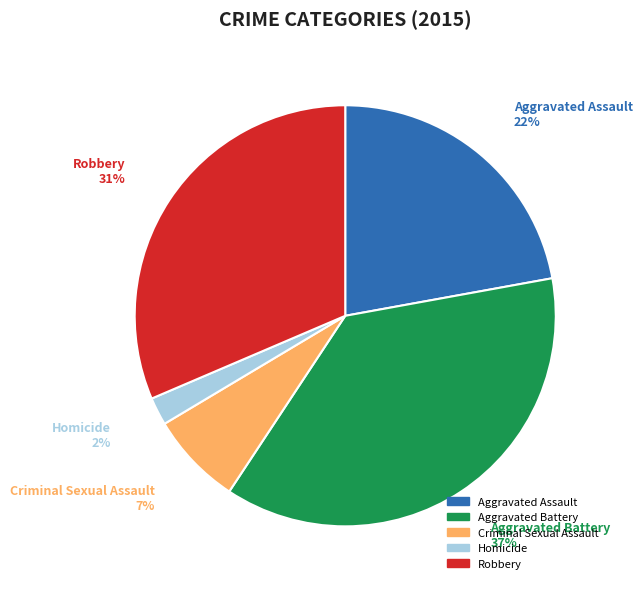

Does Aggravated Assault represent more than half of the total?

No